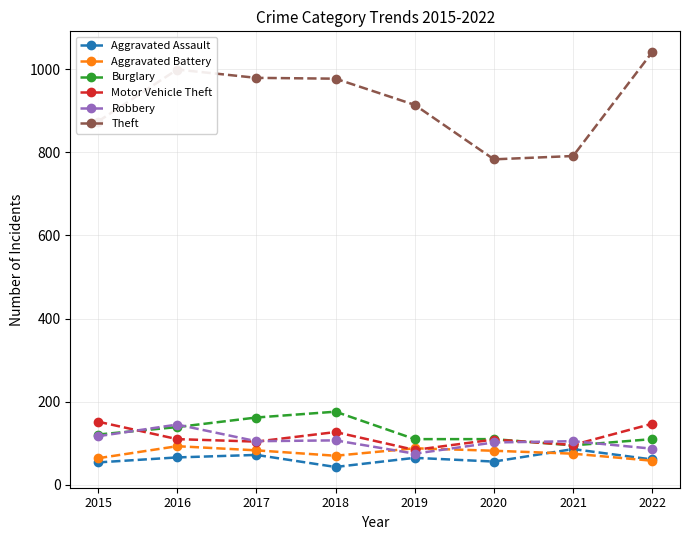

How many series are shown in this chart?

6